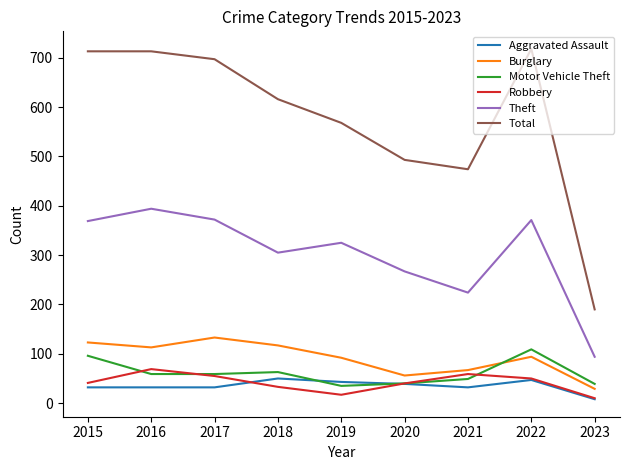

True or false: Theft and Total intersect in this chart.

False